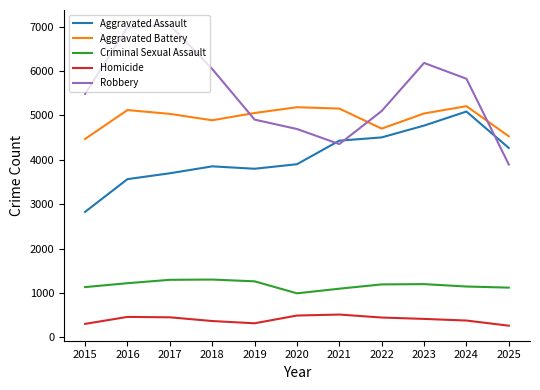

What is the difference between the Aggravated Assault values at 2022 and 2018?

653